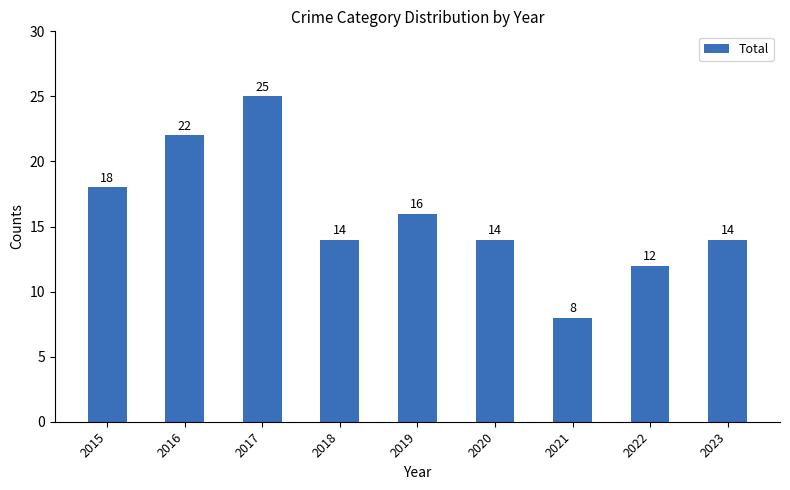

Count the values in the range 14 to 18.

5